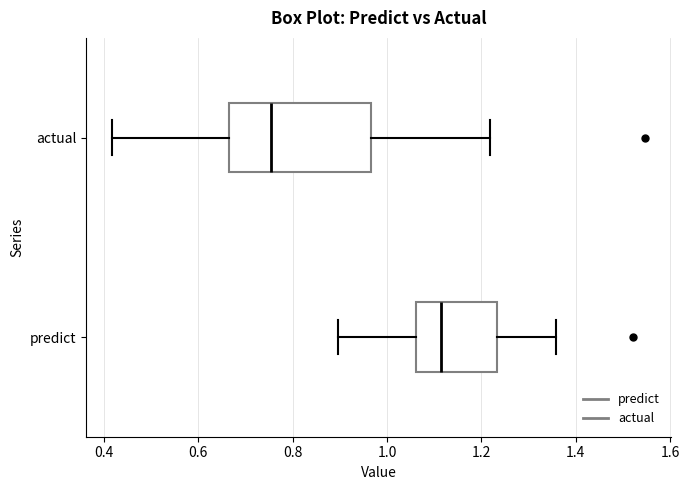

Which box is the widest, from its left edge to its right edge?

actual